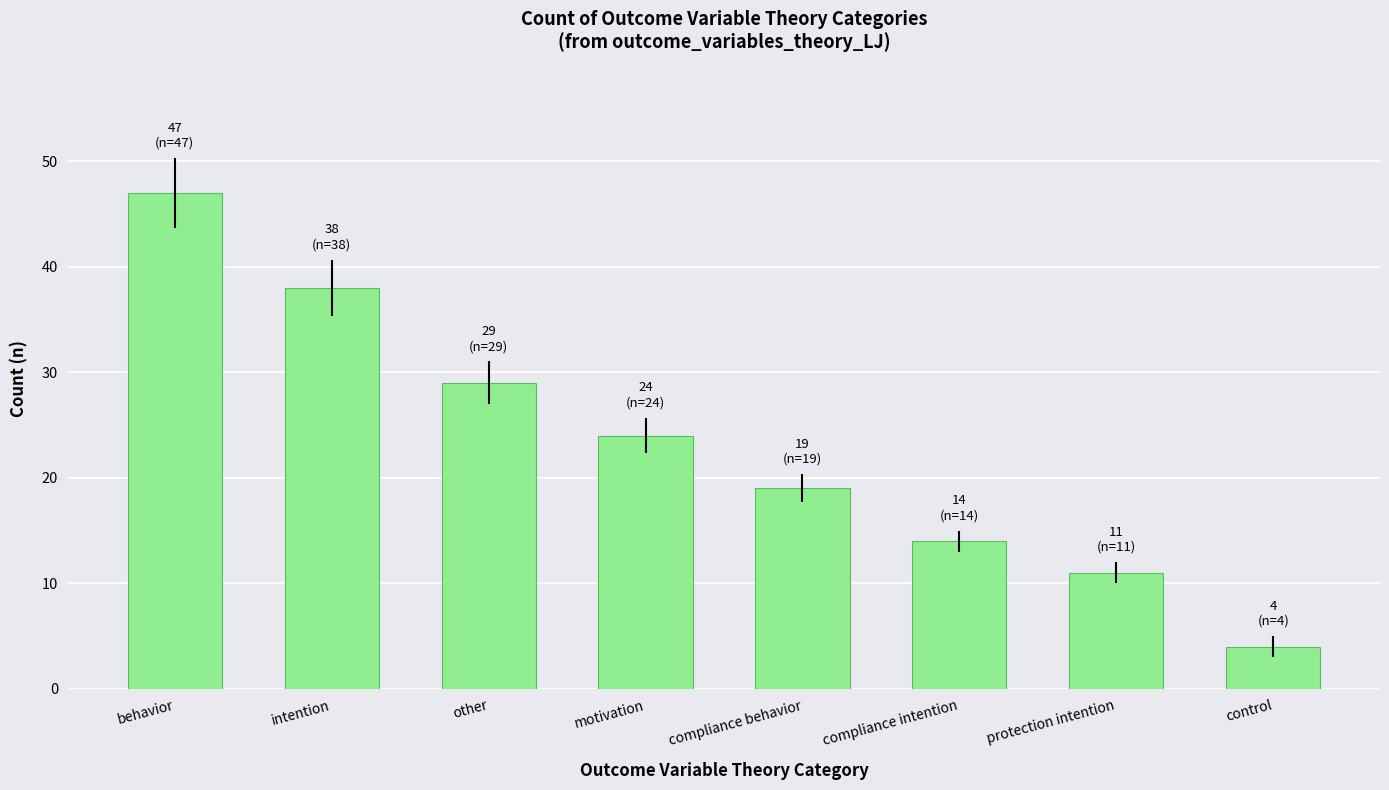

Which label corresponds to the largest value in the chart?

behavior